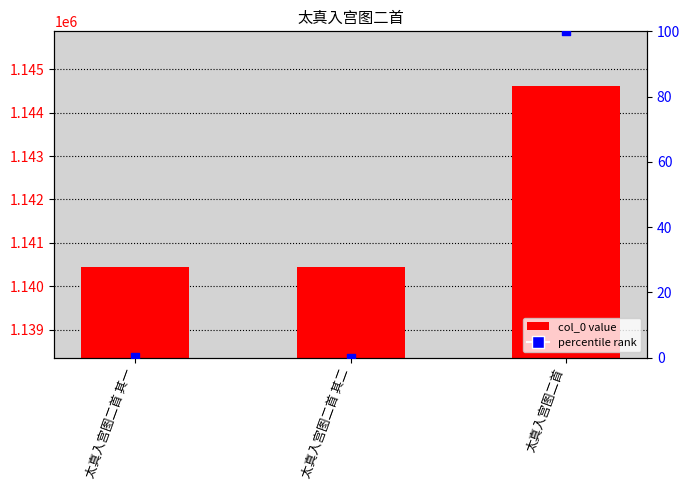

Which series reaches the maximum Y coordinate?

col_0